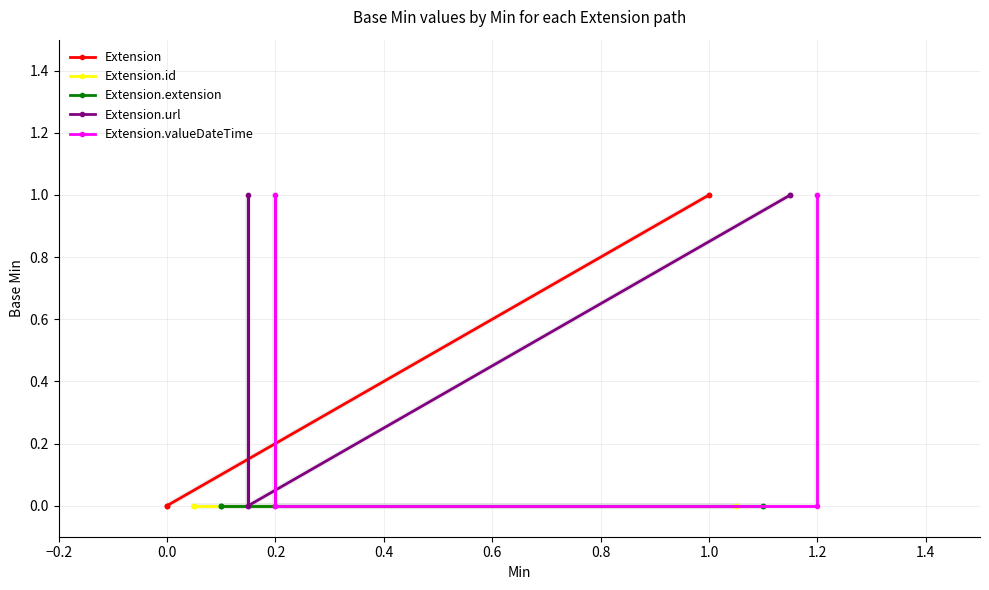

Reading left to right, what are all the values shown in this chart?

Extension: 0	0	0	1	1
Extension.id: 0	0	0	0	0
Extension.extension: 0	0	0	0	0
Extension.url: 0	1	0	1	1
Extension.valueDateTime: 0	1	0	0	1